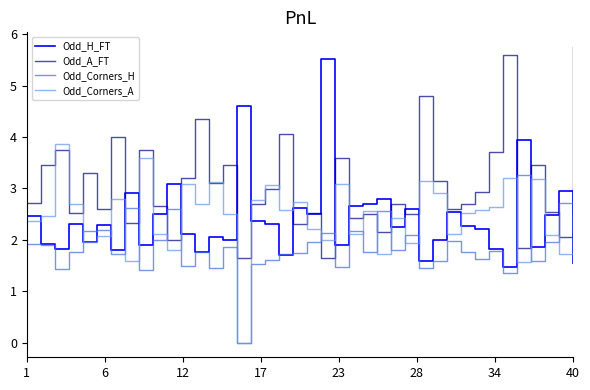

True or false: Odd_Corners_H and Odd_A_FT intersect in this chart.

True